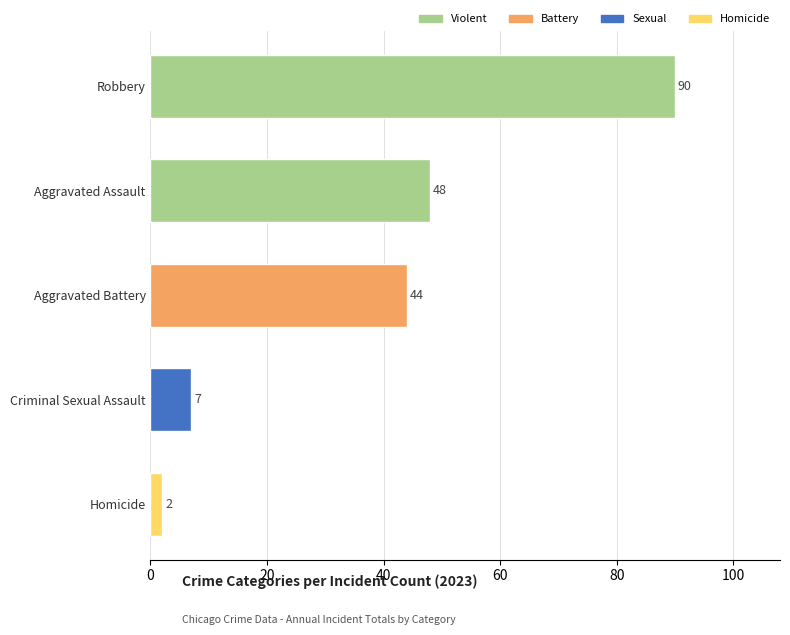

Rank the categories by value from highest to lowest.

Robbery, Aggravated Assault, Aggravated Battery, Criminal Sexual Assault, Homicide